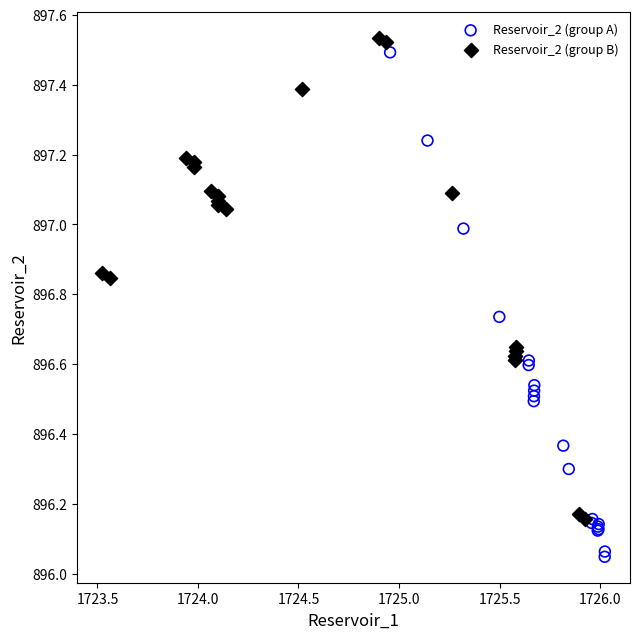

Which series has the widest spread of Y values?

Reservoir_2 (group A)